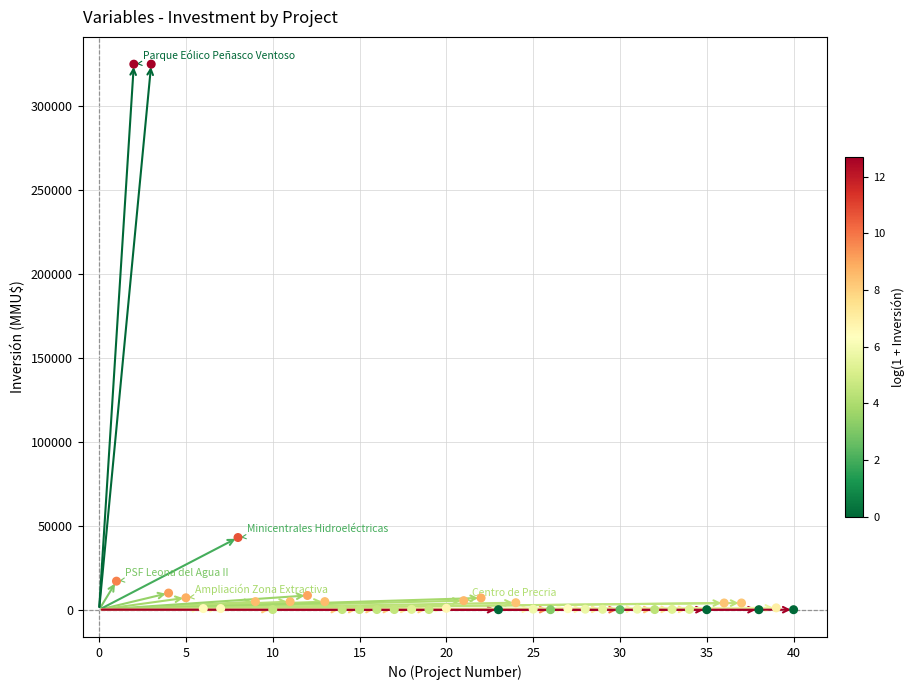

What is the range of X values (max minus min)?

39